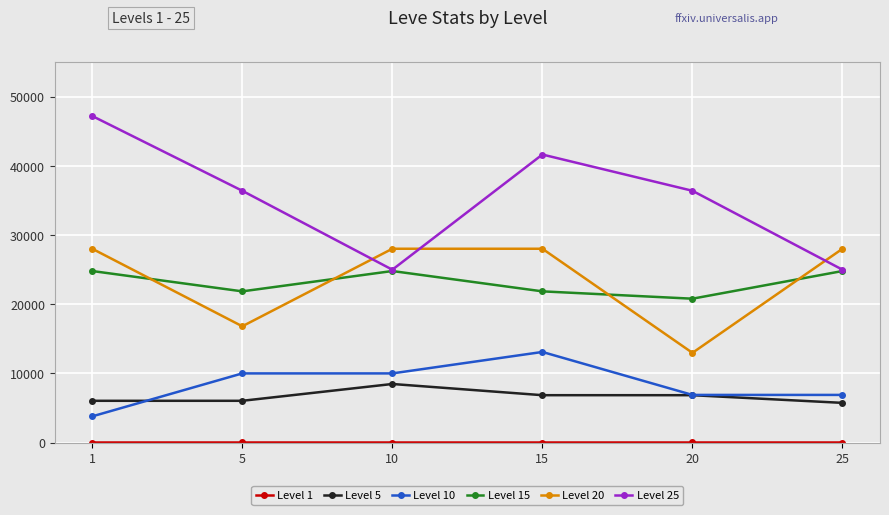

True or false: Level 20 and Level 5 cross at least once.

False